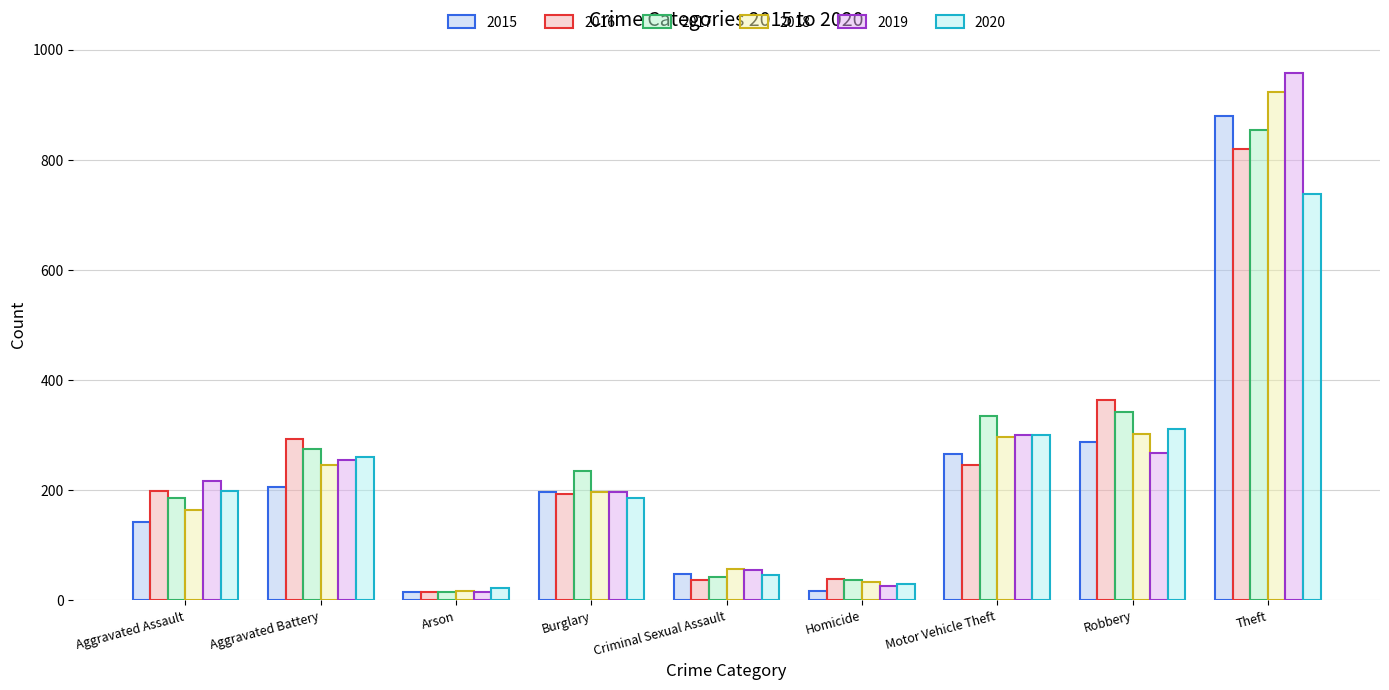

Is it true that 2020 equals 22 at Arson?

True